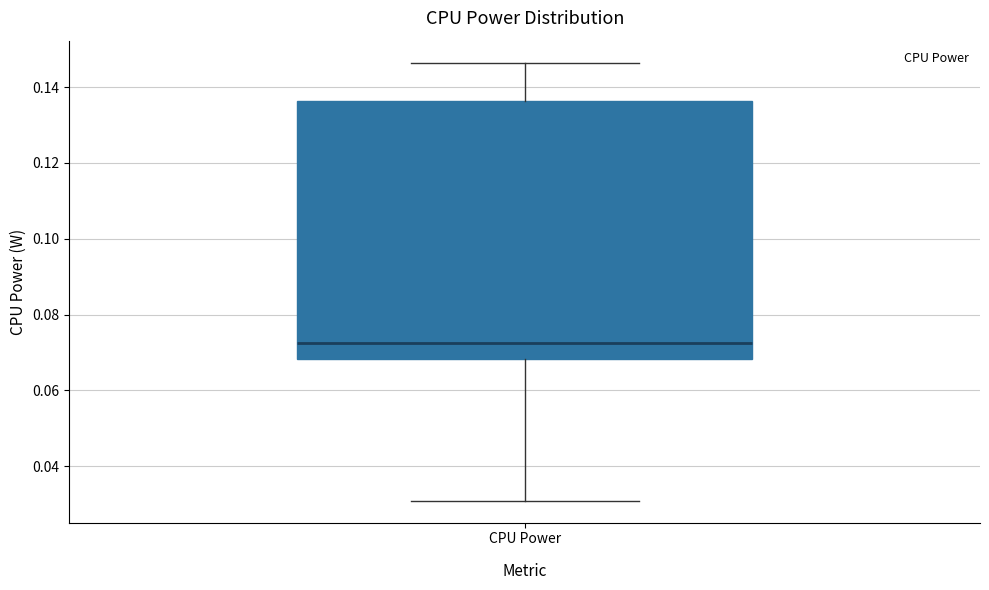

Read this box plot against the y-axis: the position of the median line, the range covered by the box, and the ends of both whiskers. The values are not printed on the chart, so give them approximately, as read against the axis.

median 0.072, box 0.068 to 0.136, whiskers 0.030 to 0.146